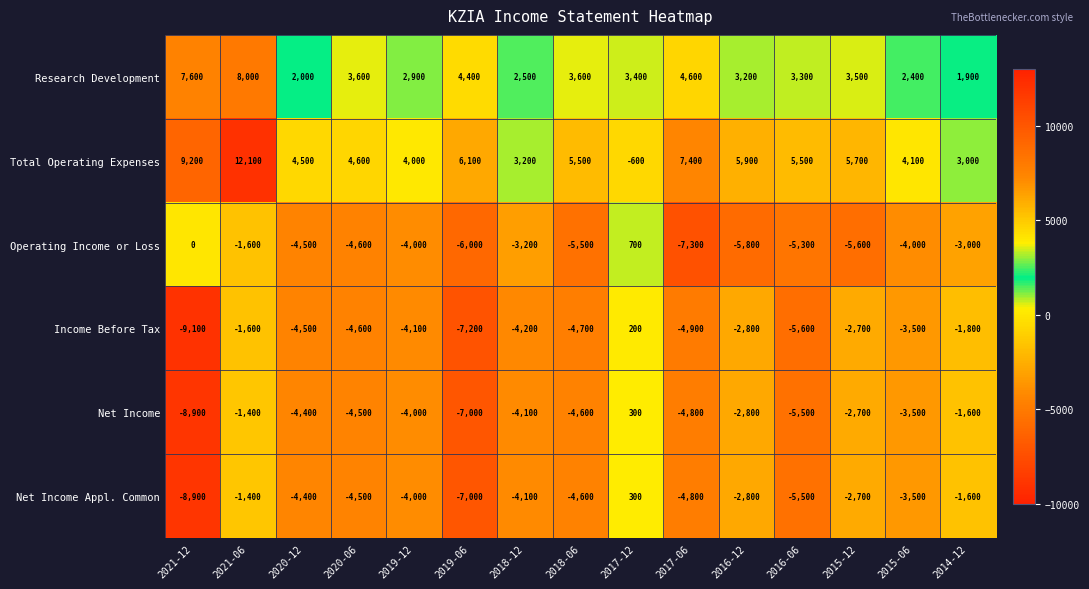

What is the difference between the Operating Income or Loss values at 2016-06 and 2021-12?

5300